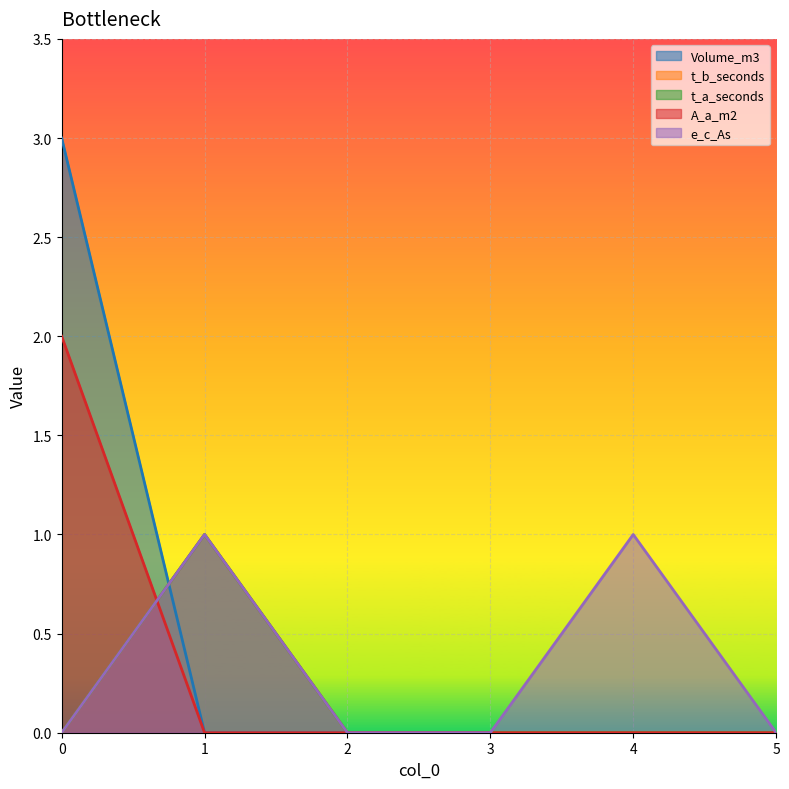

Rank the categories by Volume_m3 value from lowest to highest.

1, 2, 3, 4, 5, 0